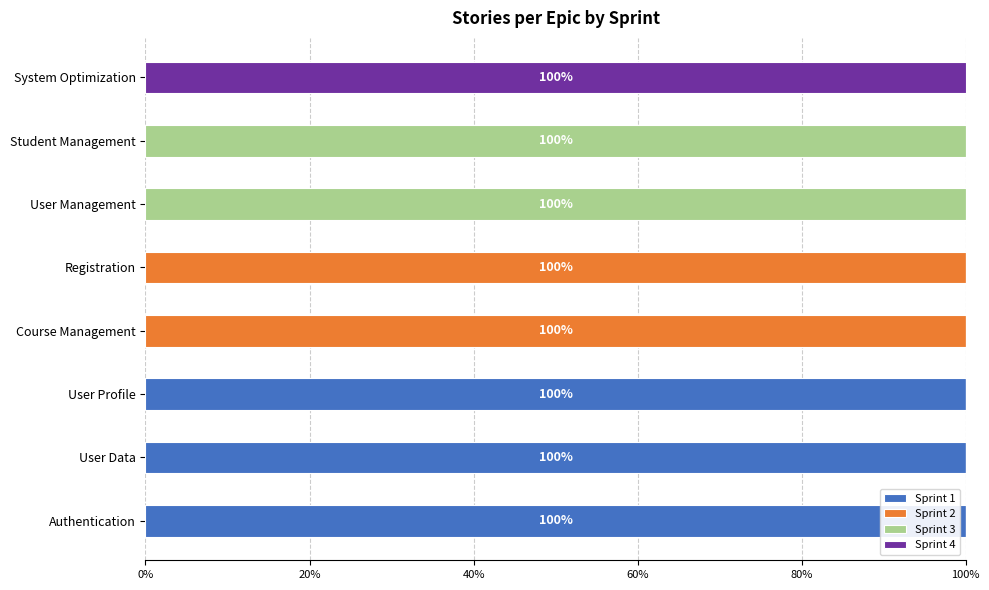

What are all the series names shown in the legend?

Sprint 1, Sprint 2, Sprint 3, Sprint 4